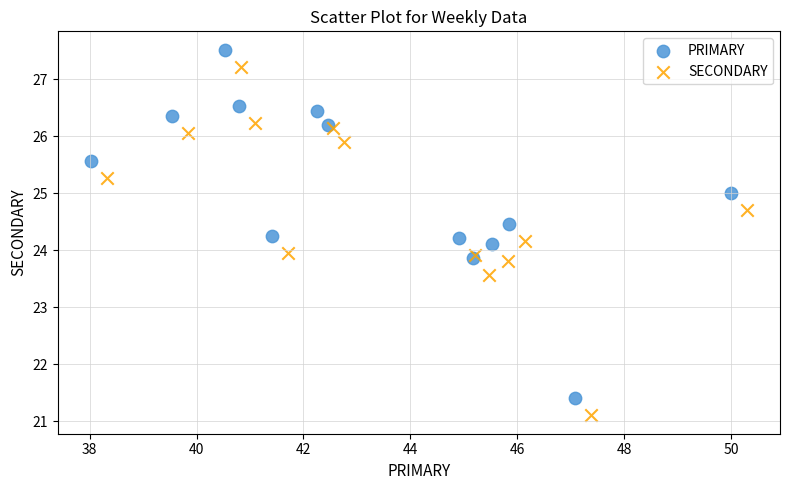

Which series contains the highest Y value?

PRIMARY